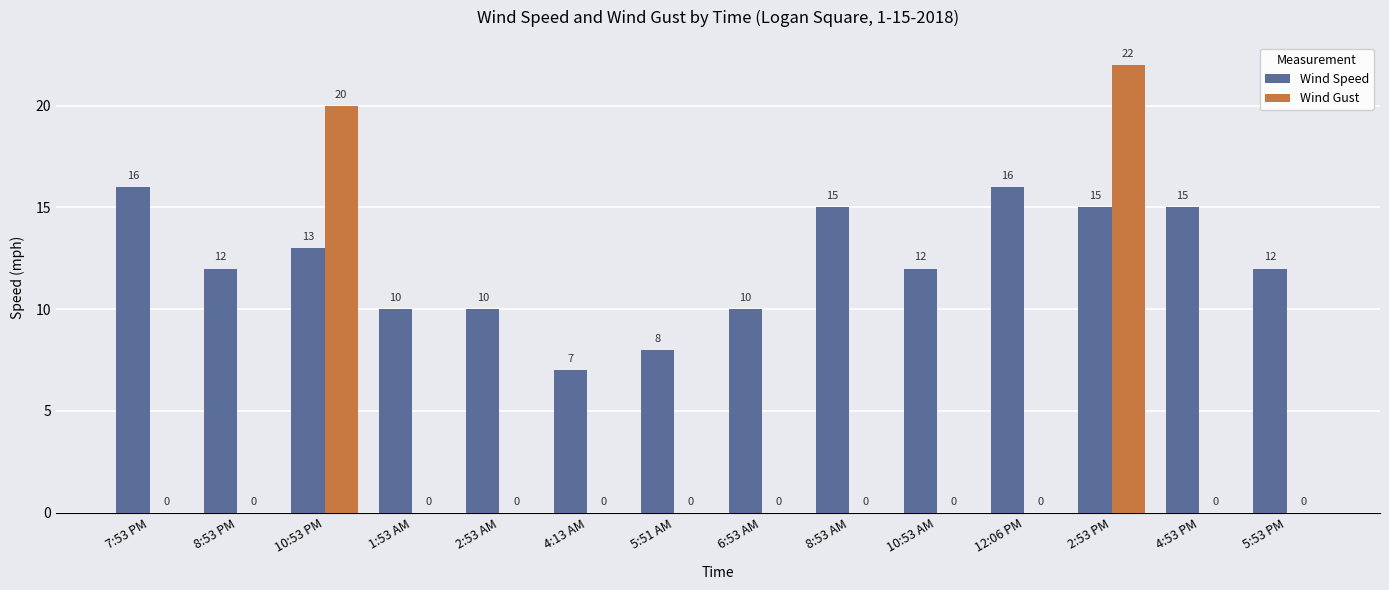

What is the average value of the Wind Speed series?

12